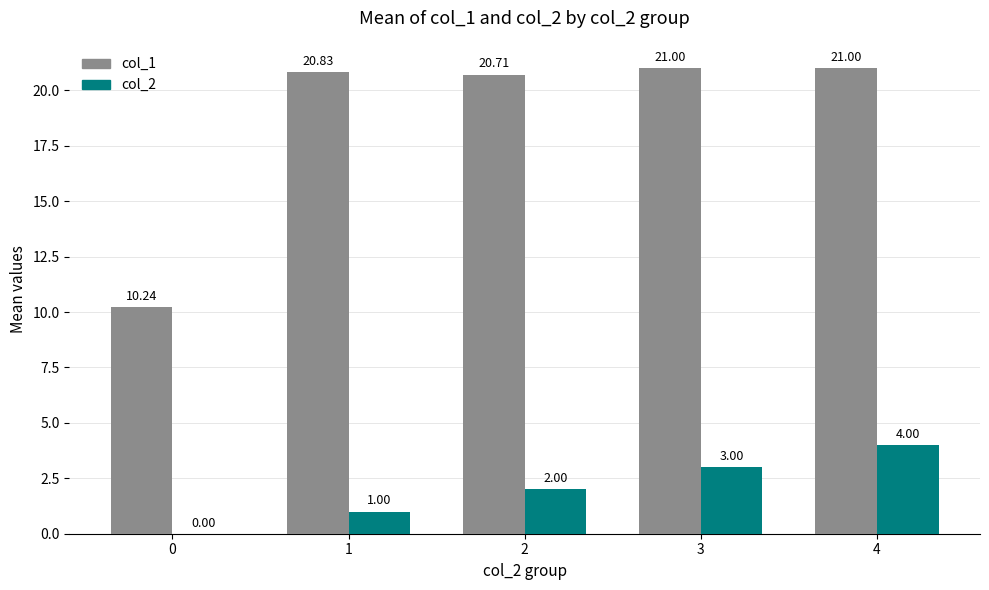

Which series has the largest total across all categories?

col_1